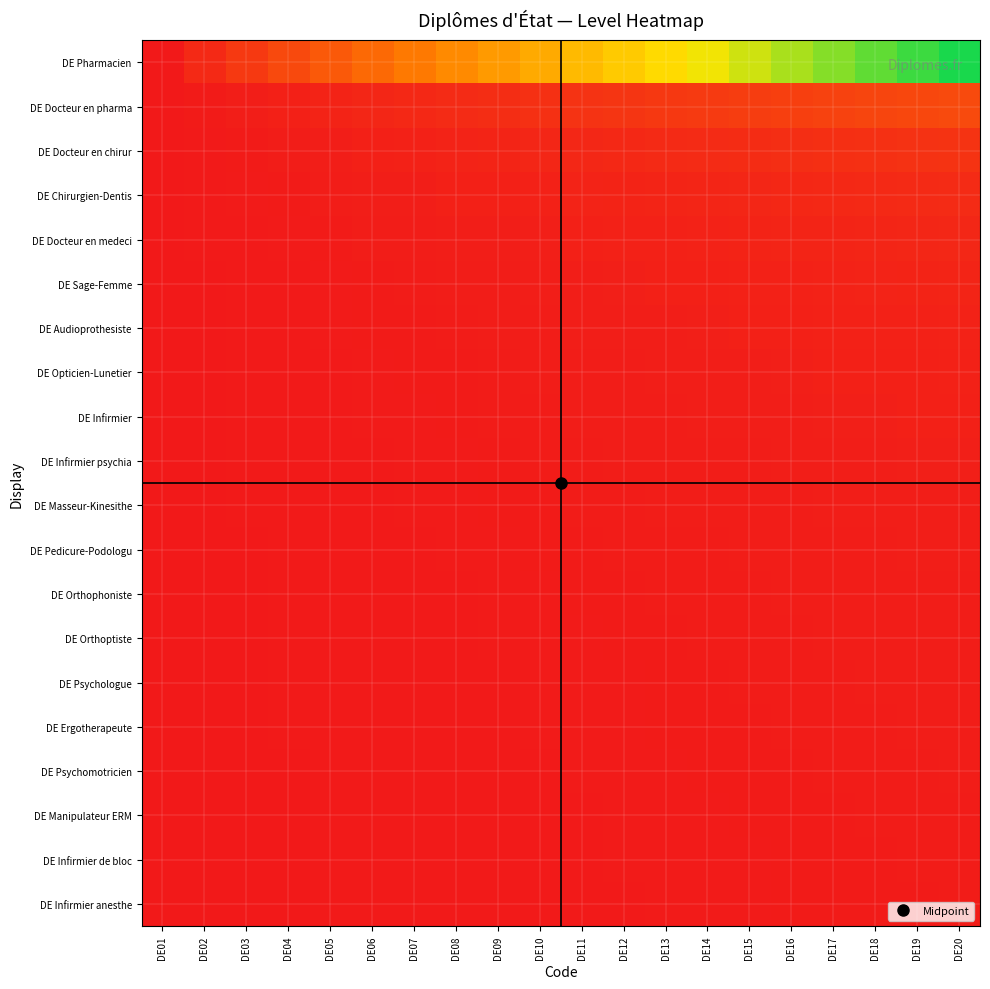

How many series are shown in this chart?

20